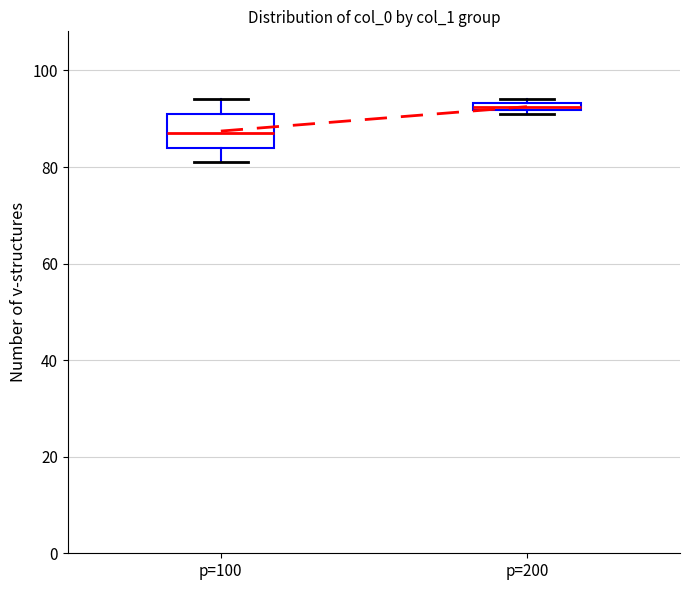

Which box has the lowest median line?

p=100